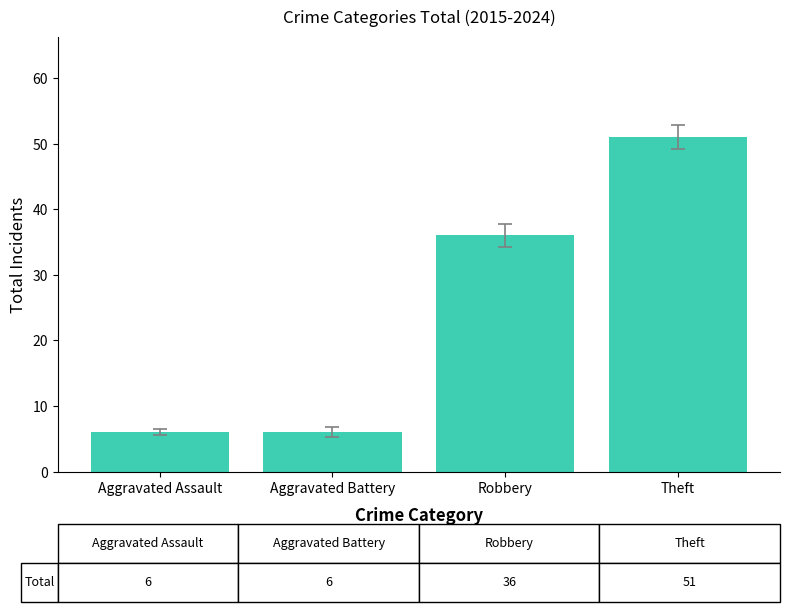

What is the minimum value shown in the chart?

6